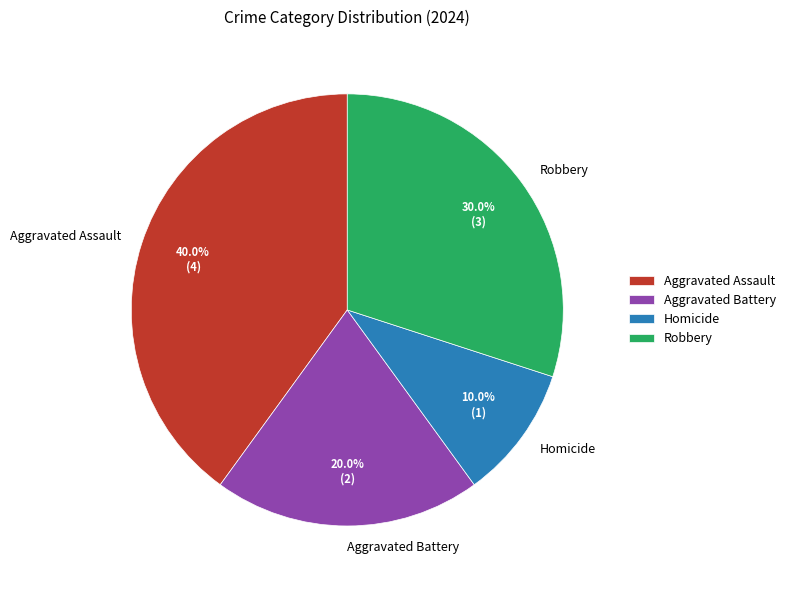

Which slice is the smallest?

Homicide